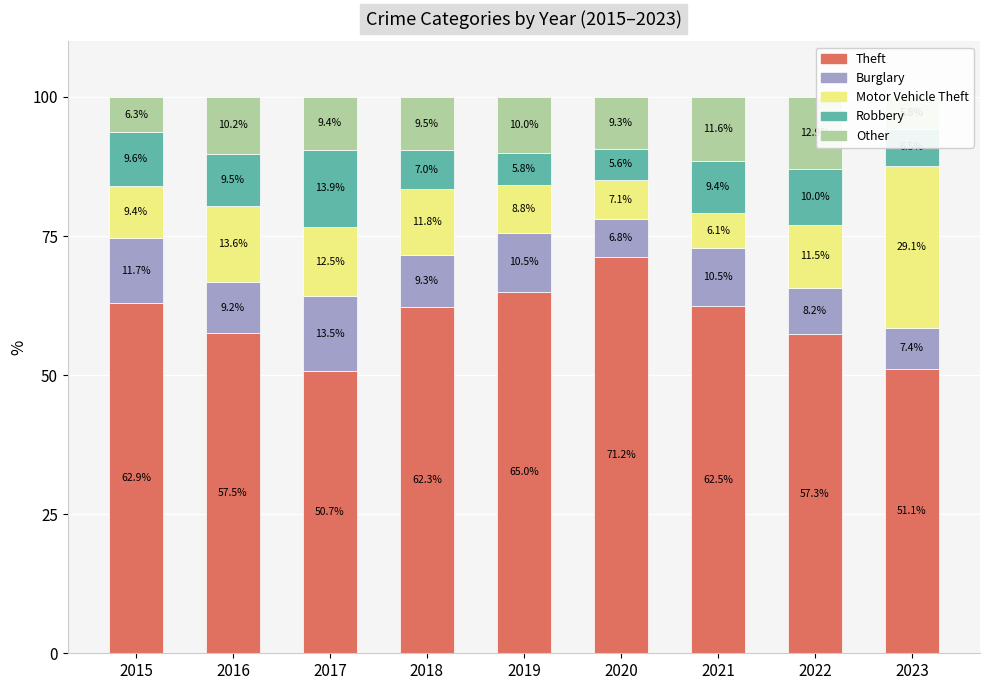

How many series are shown in this chart?

5